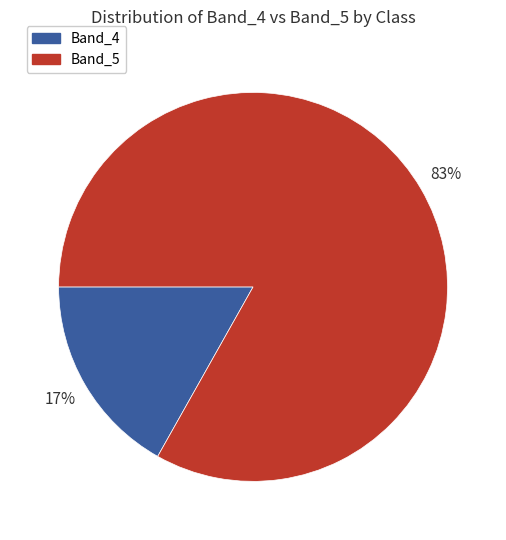

Is there any slice that represents more than half of the pie?

Yes